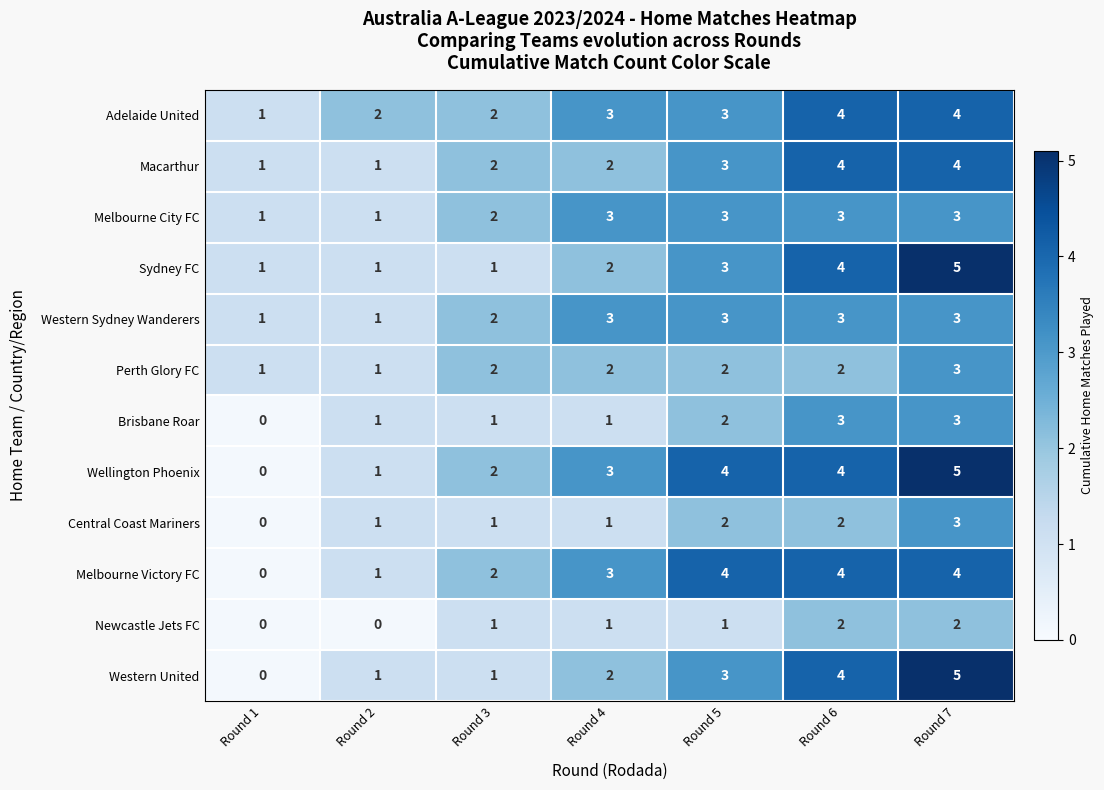

What is the sum of all Perth Glory FC values?

13